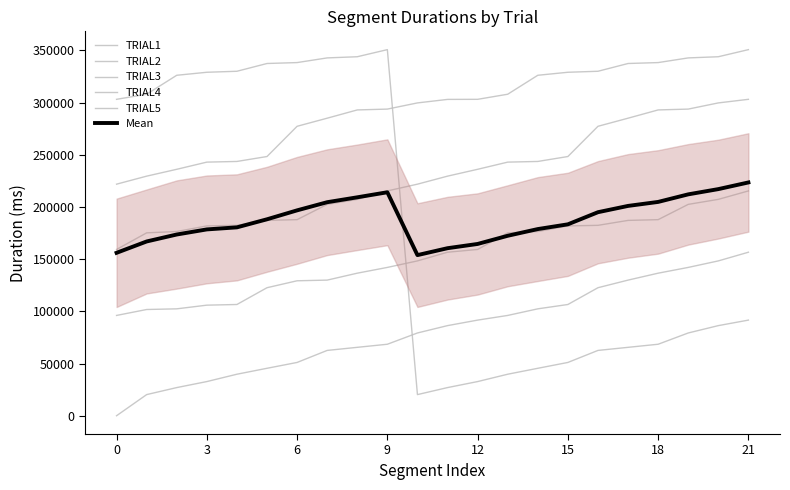

Which category has the highest value across all series?

9